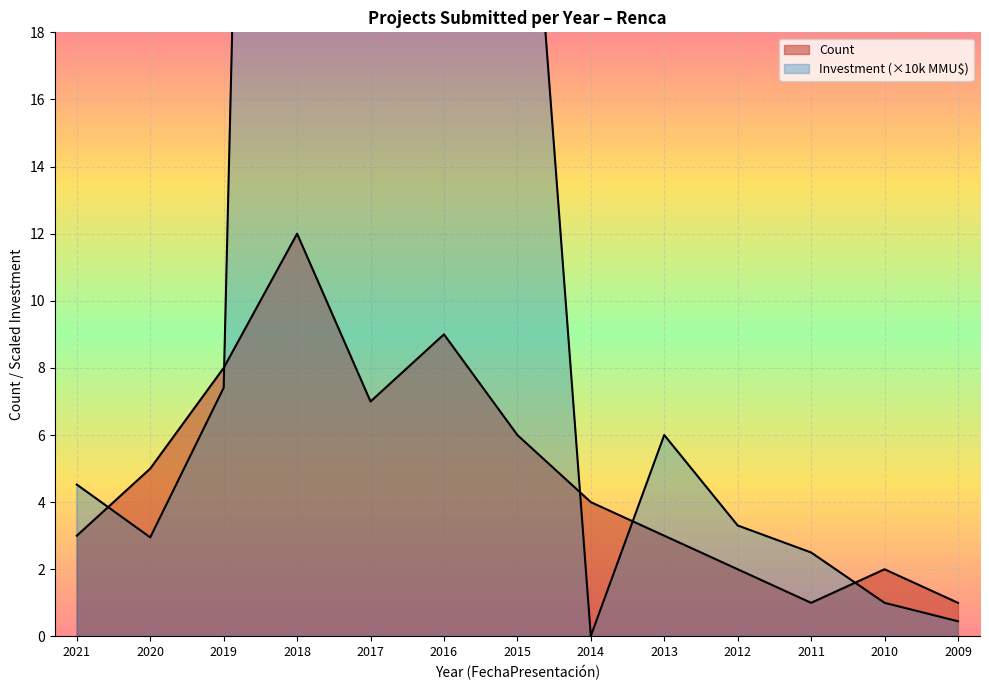

Is it true that Total Investment (MMU$) equals 3.0 at 2020?

True